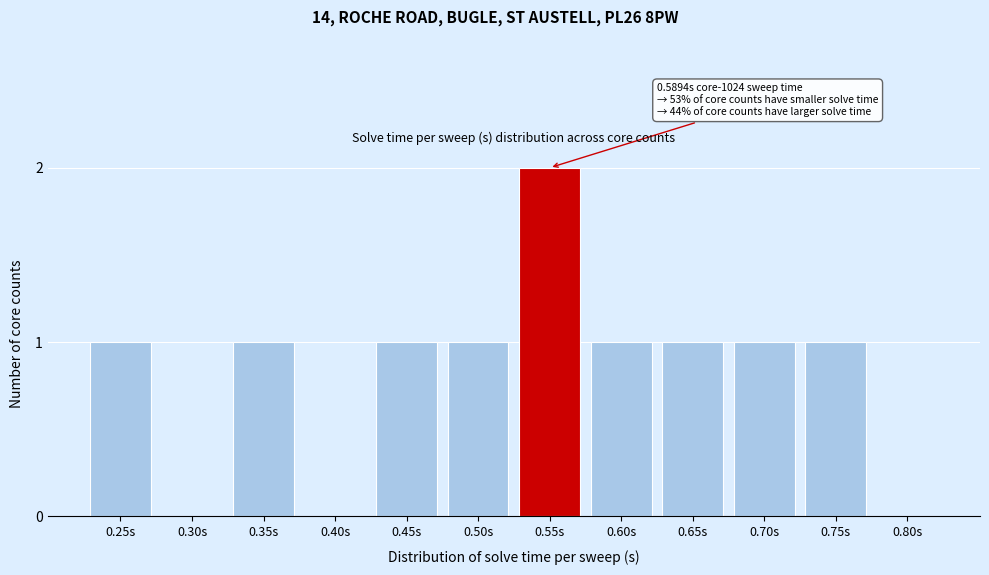

Reading left to right, extract all data points from this chart.

0.25s=1	0.30s=0	0.35s=1	0.40s=0	0.45s=1	0.50s=1	0.55s=2	0.60s=1	0.65s=1	0.70s=1	0.75s=1	0.80s=0